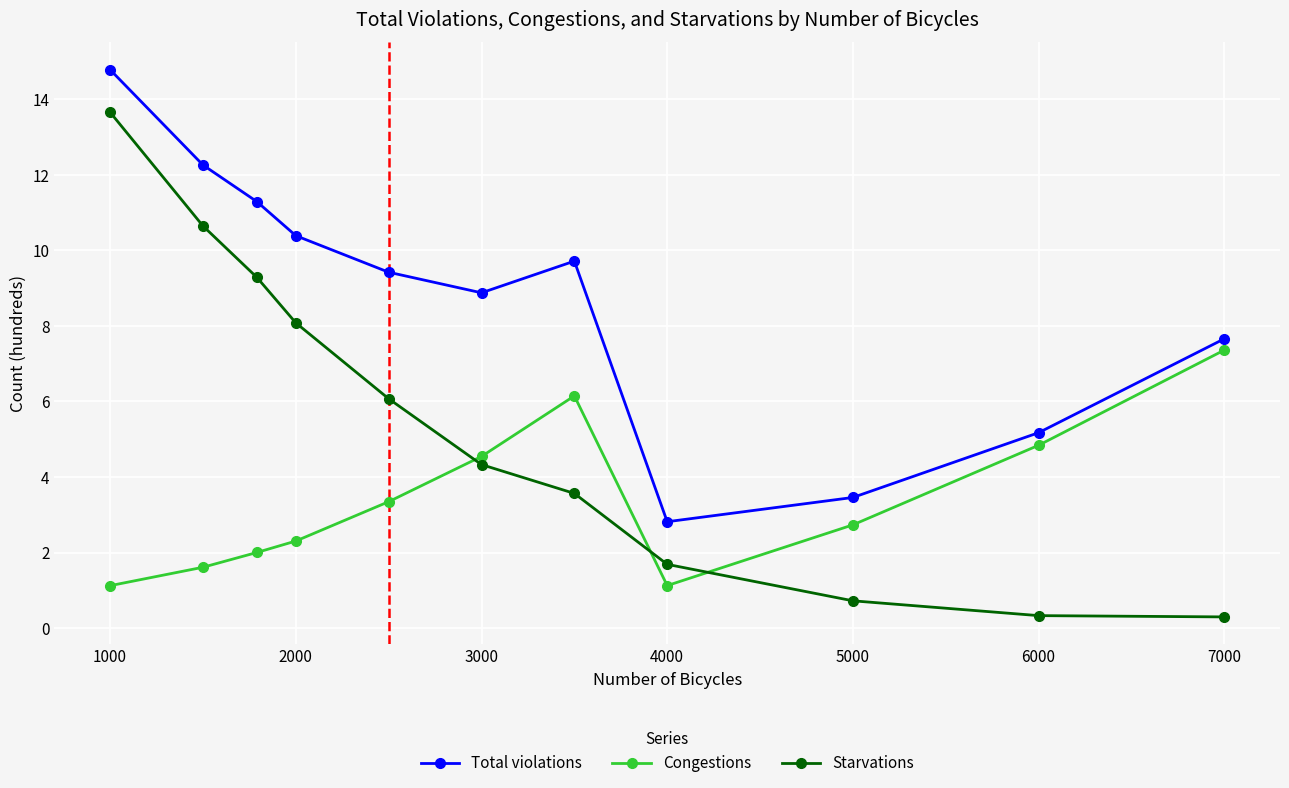

Which series has the largest total across all categories?

Total violations